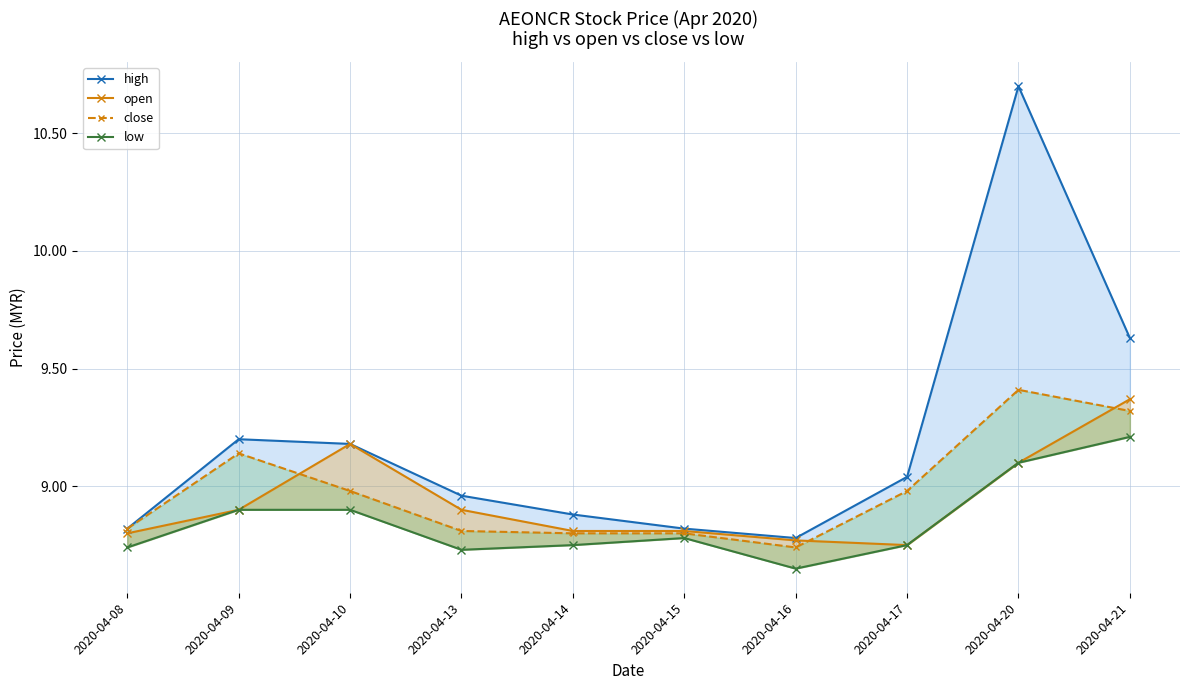

List the series in order of their peak value, highest first.

high, close, open, low